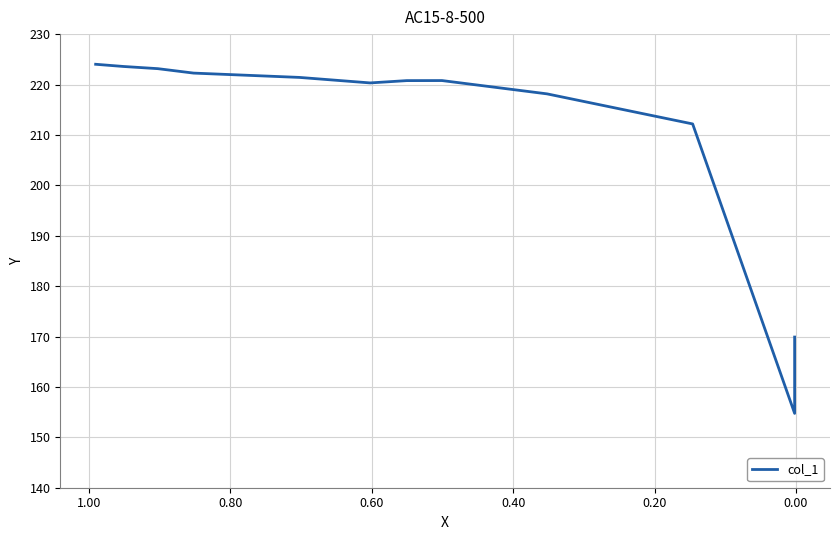

What is the average value?

210.9